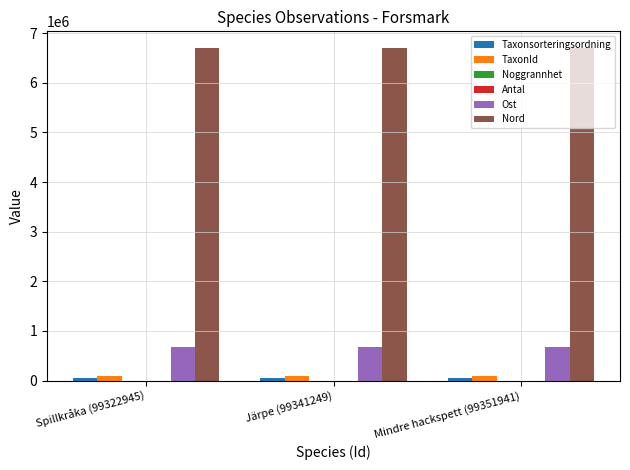

What is the sum of all TaxonId values?

302709.0